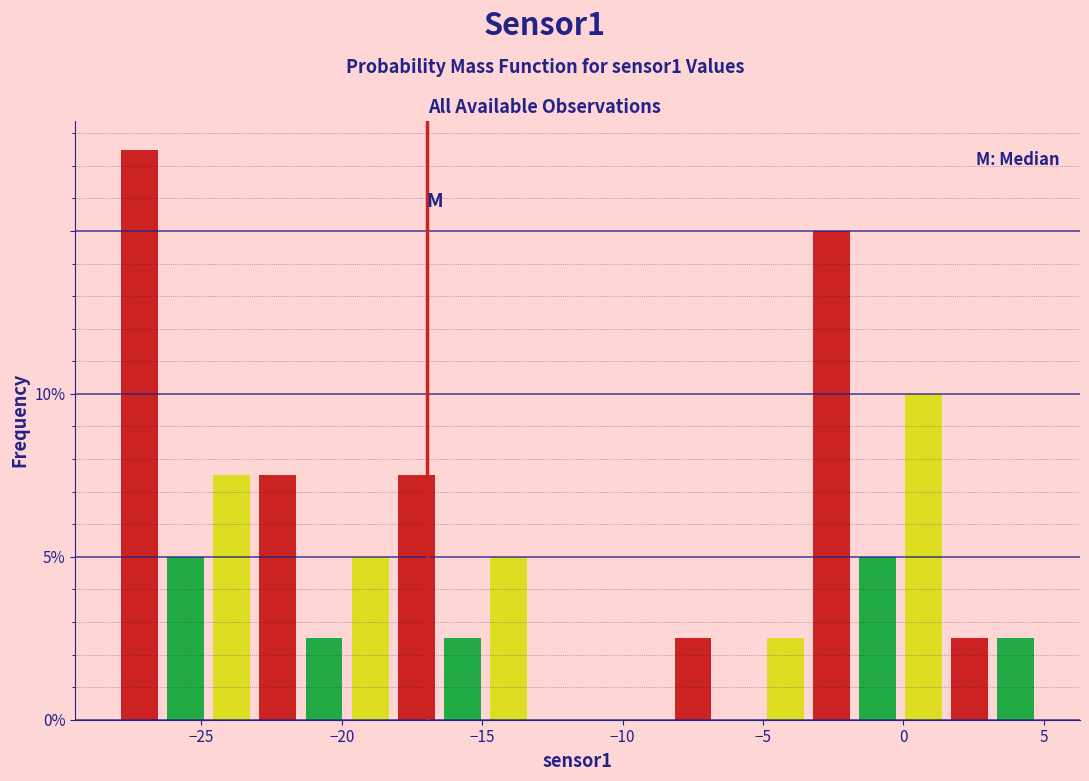

Read against the x-axis, roughly where is the centre of the tallest bar?

-27.0